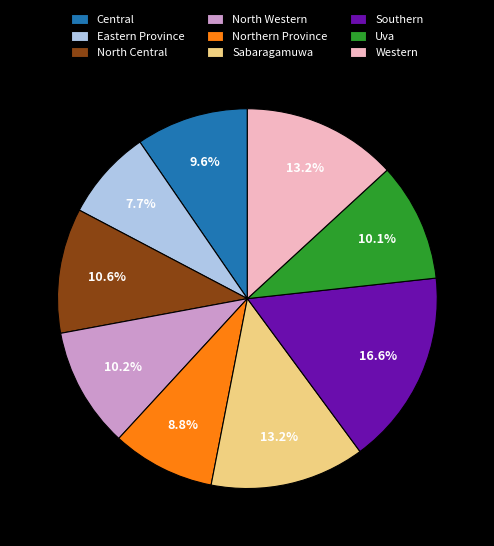

Is Northern Province the majority of the pie?

No